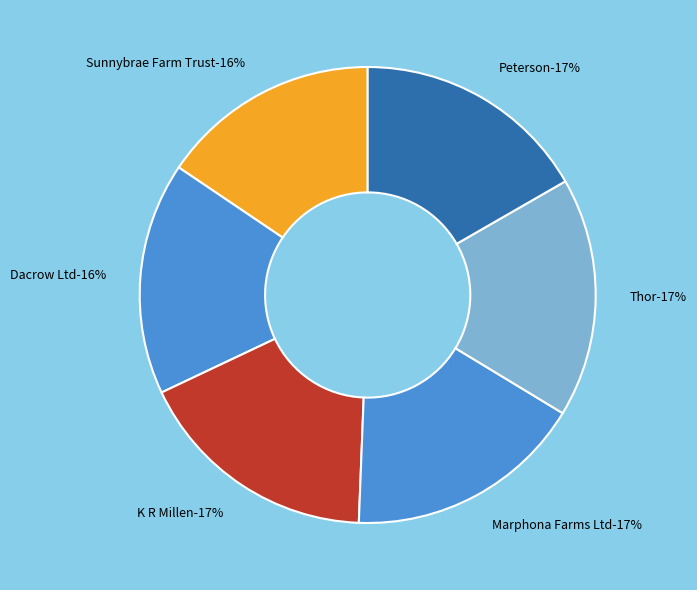

How much of the chart is everything except Sunnybrae Farm Trust?

84.5%